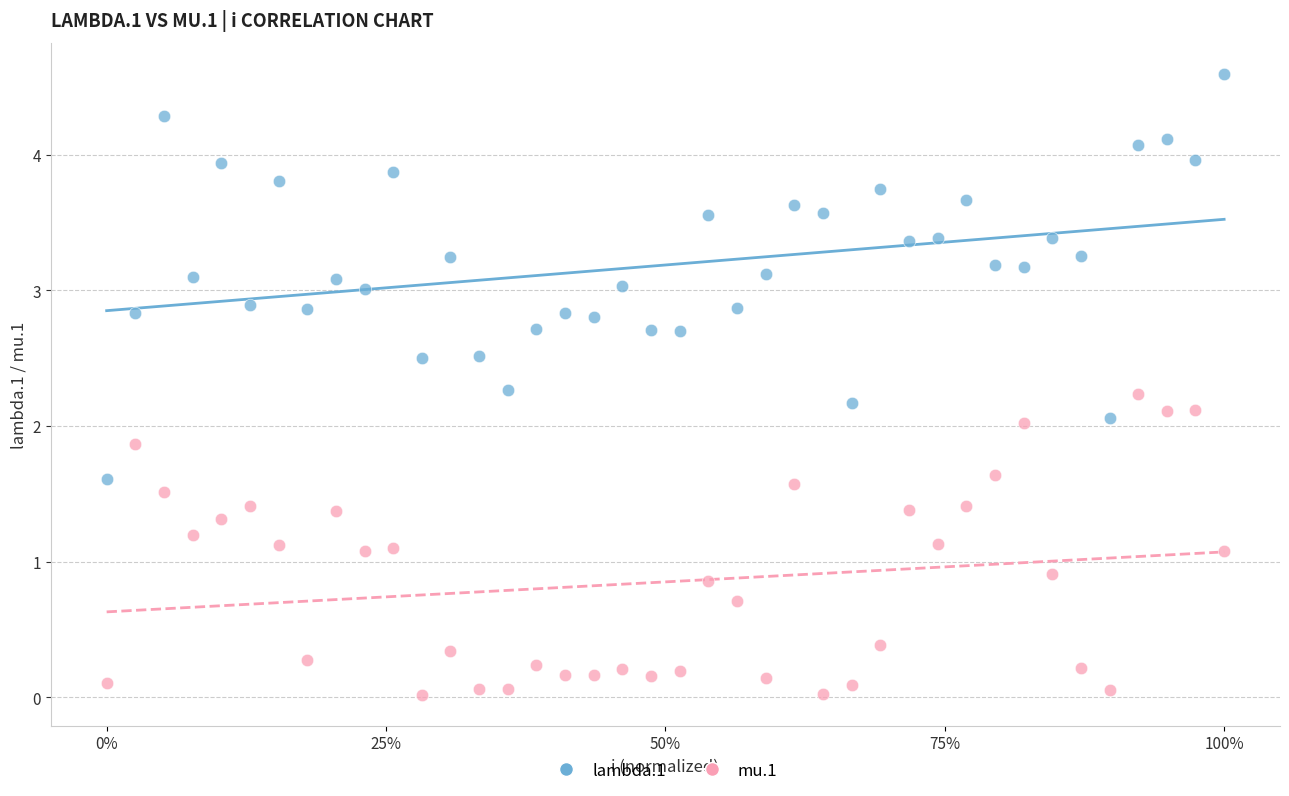

What are all the series names shown in the legend?

lambda.1, mu.1